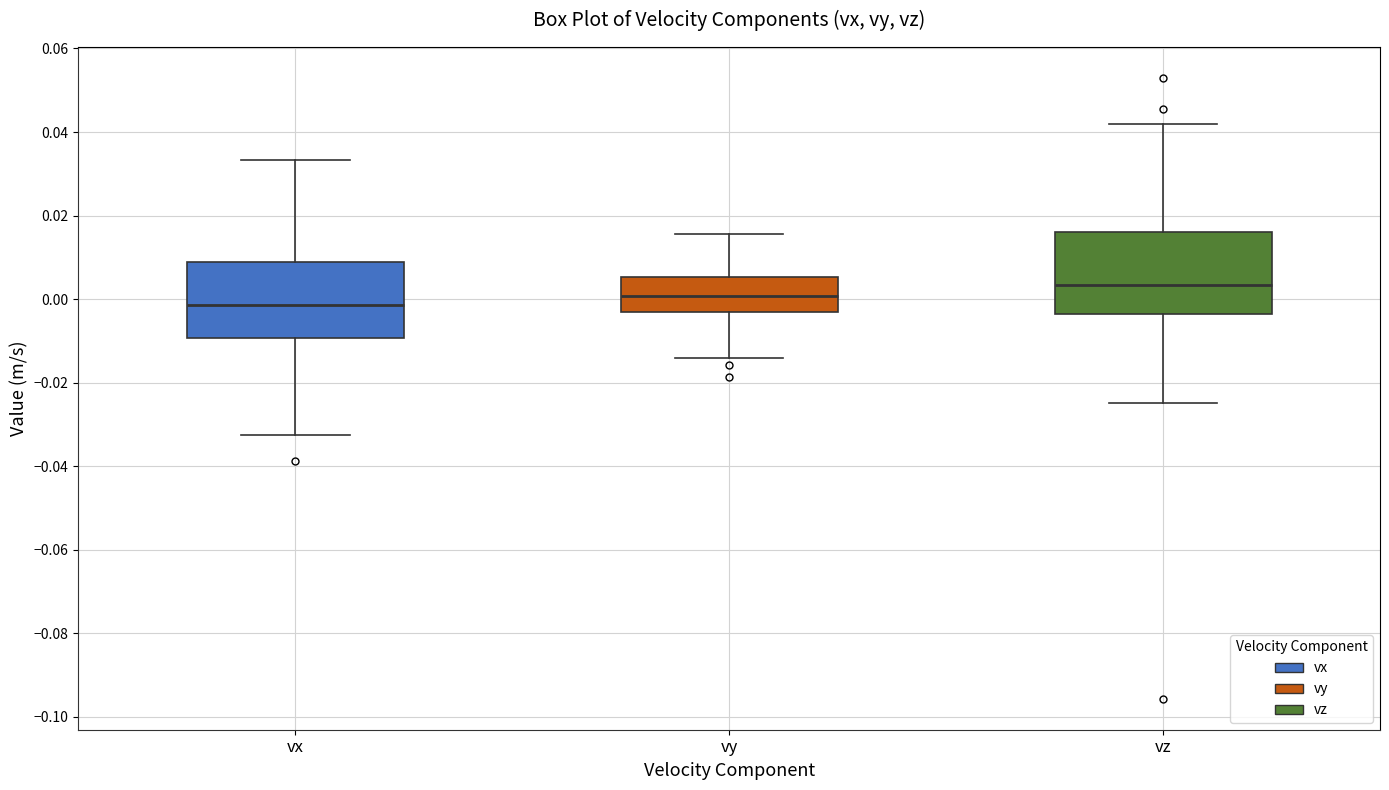

Which box's median line is the lowest?

vx